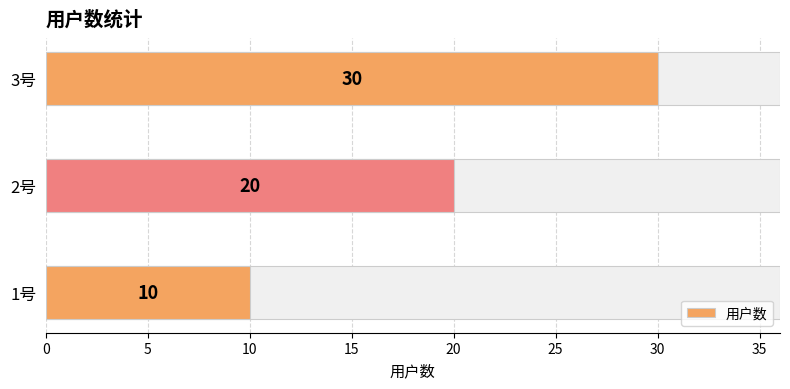

Between 2号 and 3号, which is larger?

3号